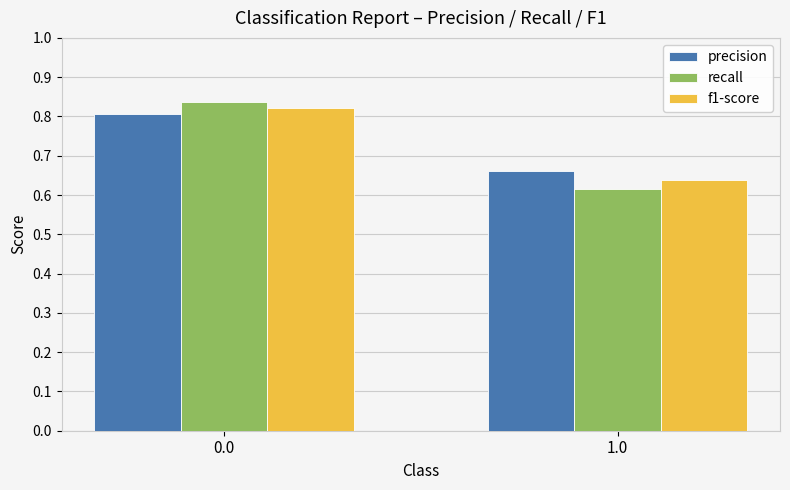

At which label is recall closest to 0?

1.0